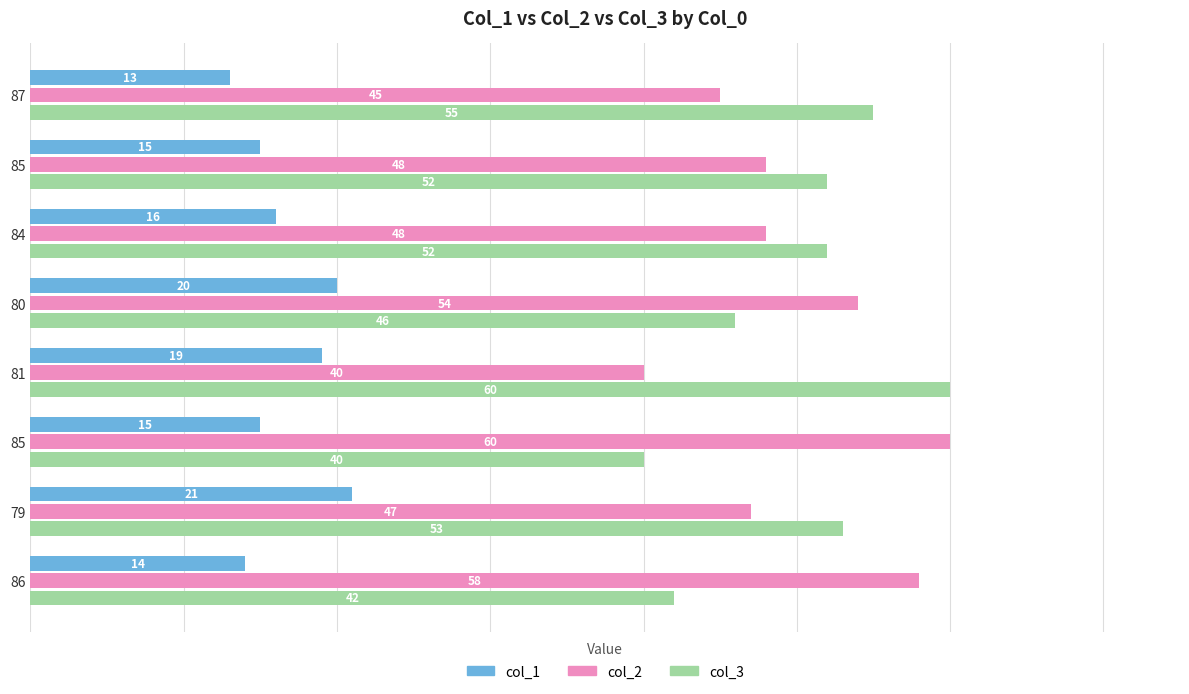

What are all the series names shown in the legend?

col_1, col_2, col_3